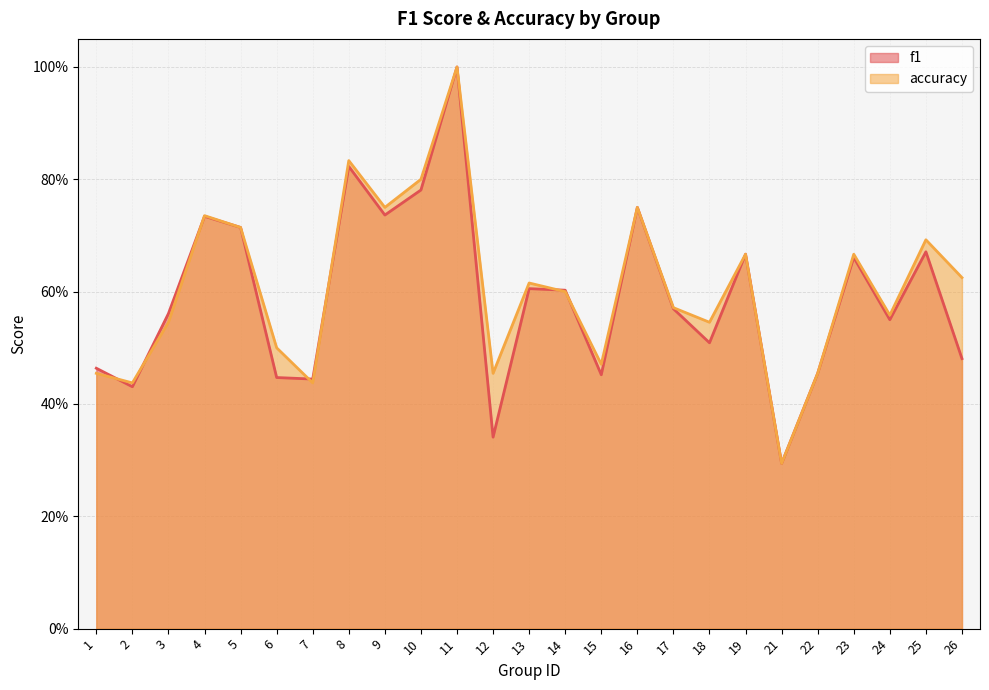

Reading right to left, list all the values displayed in this chart.

f1: 0.5	0.7	0.5	0.7	0.5	0.3	0.7	0.5	0.6	0.8	0.5	0.6	0.6	0.3	1.0	0.8	0.7	0.8	0.4	0.4	0.7	0.7	0.6	0.4	0.5
accuracy: 0.6	0.7	0.6	0.7	0.5	0.3	0.7	0.5	0.6	0.8	0.5	0.6	0.6	0.5	1.0	0.8	0.8	0.8	0.4	0.5	0.7	0.7	0.5	0.4	0.5